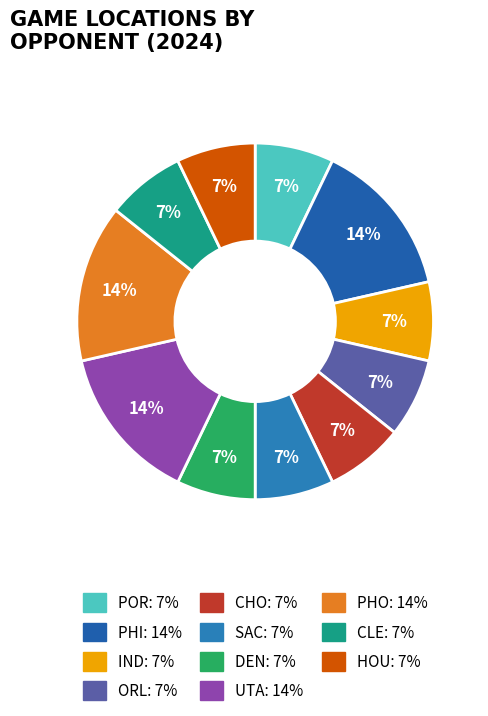

To the nearest percent, what is the difference between the largest and smallest slice percentages?

7%